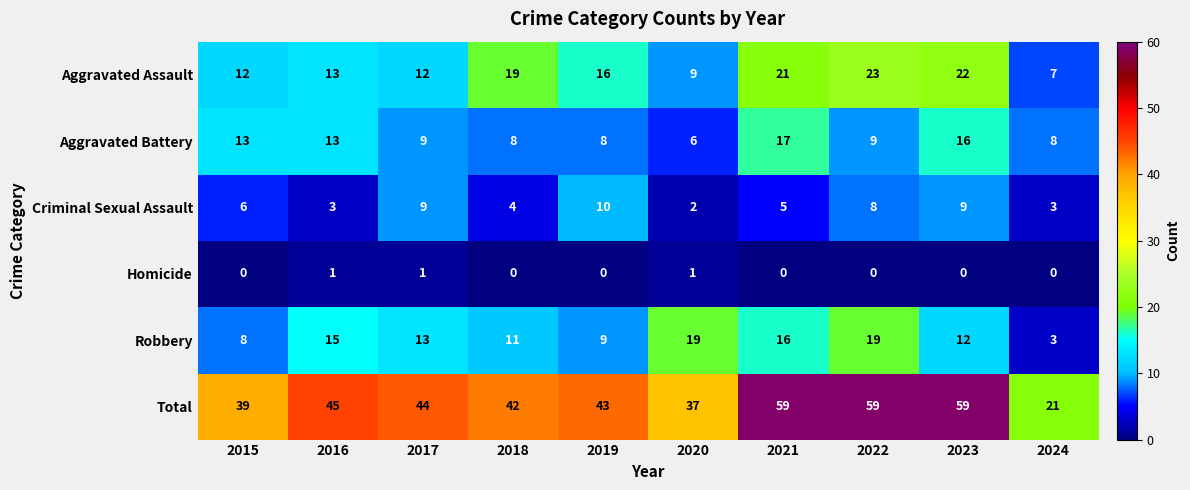

Rank the series at 2015 from lowest to highest value.

Homicide, Criminal Sexual Assault, Robbery, Aggravated Assault, Aggravated Battery, Total